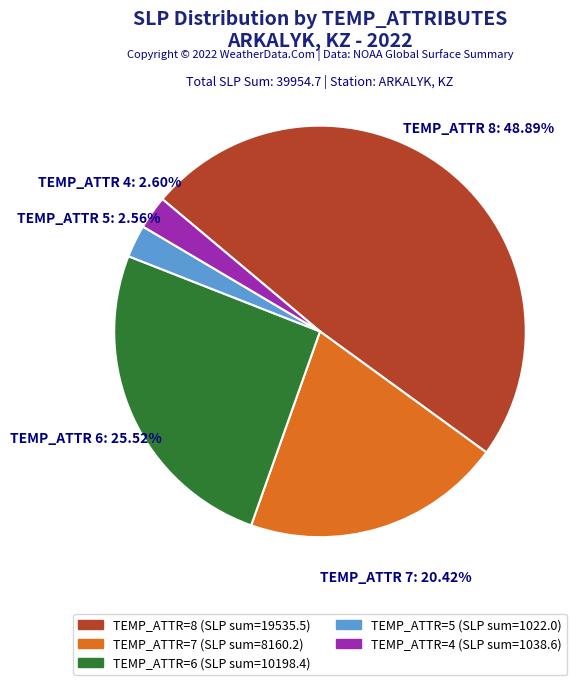

Does any single category account for the majority?

No